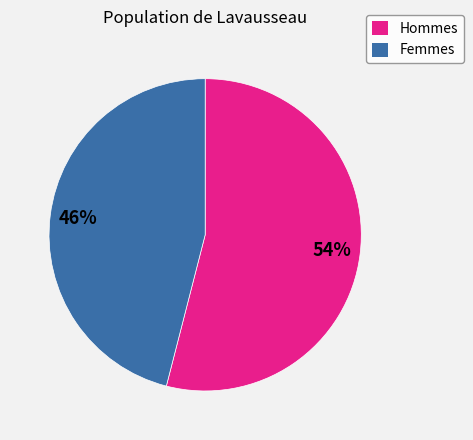

To the nearest percent, what is the average slice percentage?

50%